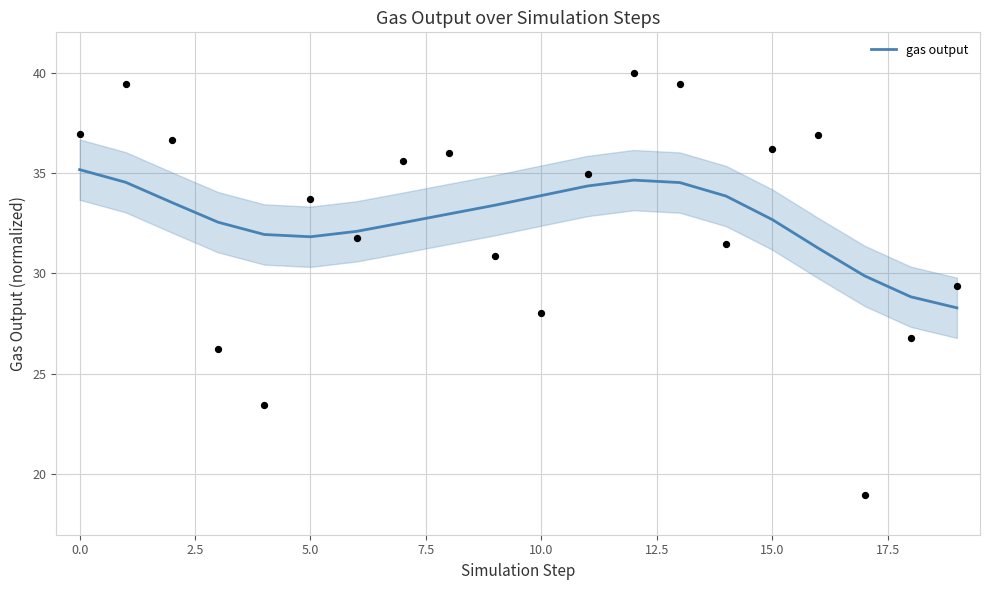

Approximately how many times larger is the value at 14 compared to 18?

1.2